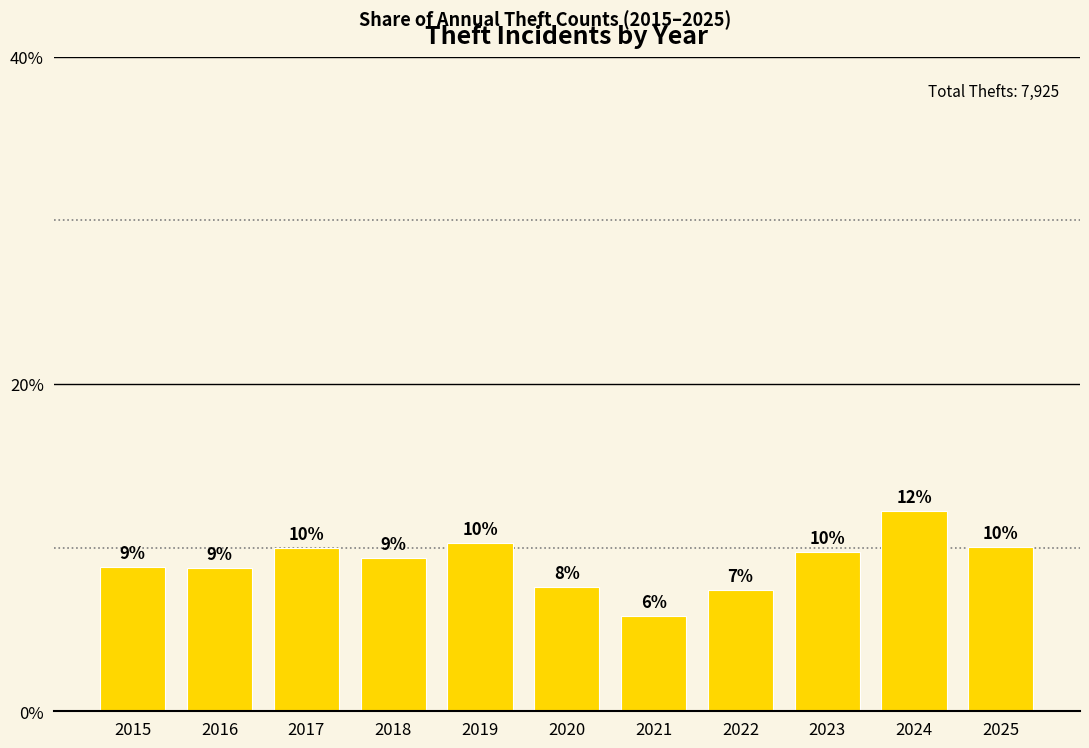

Does the chart contain any negative values?

No